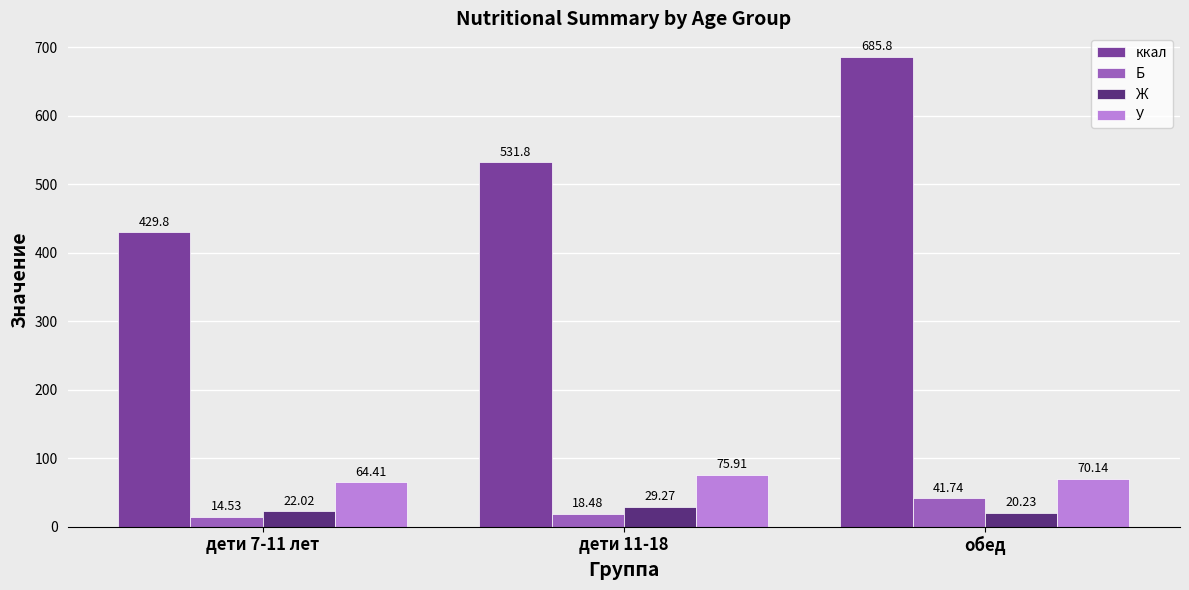

Which series has the largest range (max minus min)?

ккал